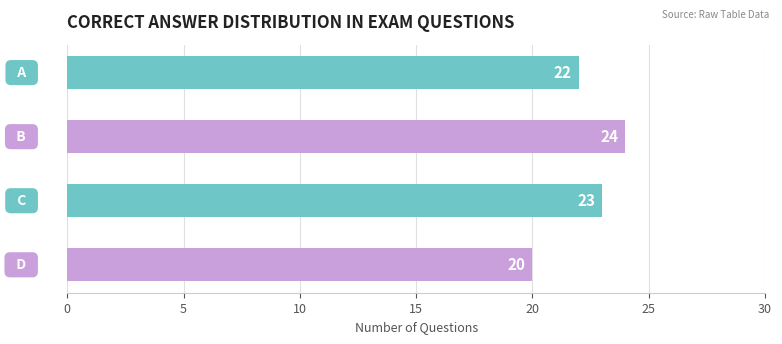

Count the values in the range 22 to 24.

3